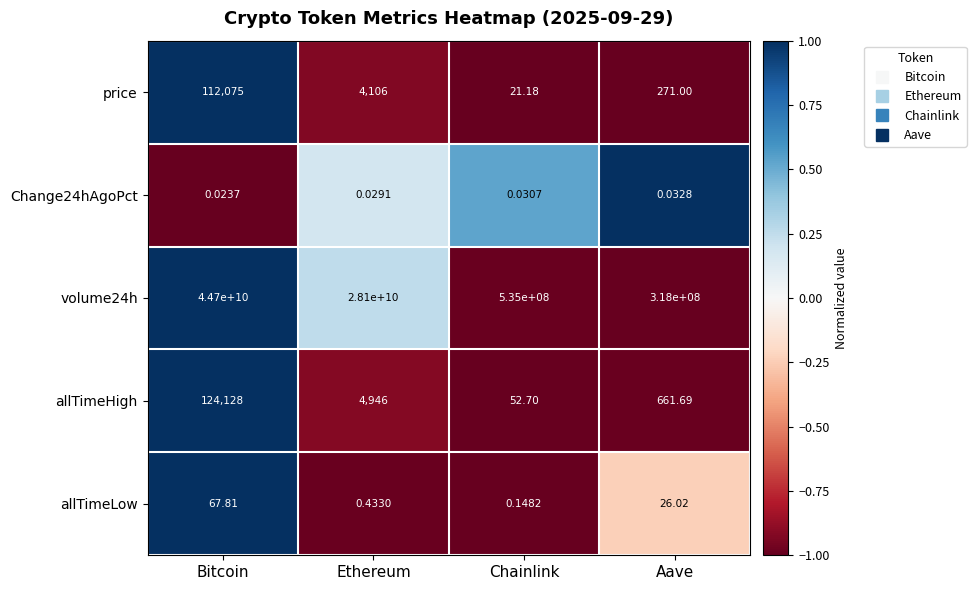

At which category is the sum across all series the highest?

Bitcoin